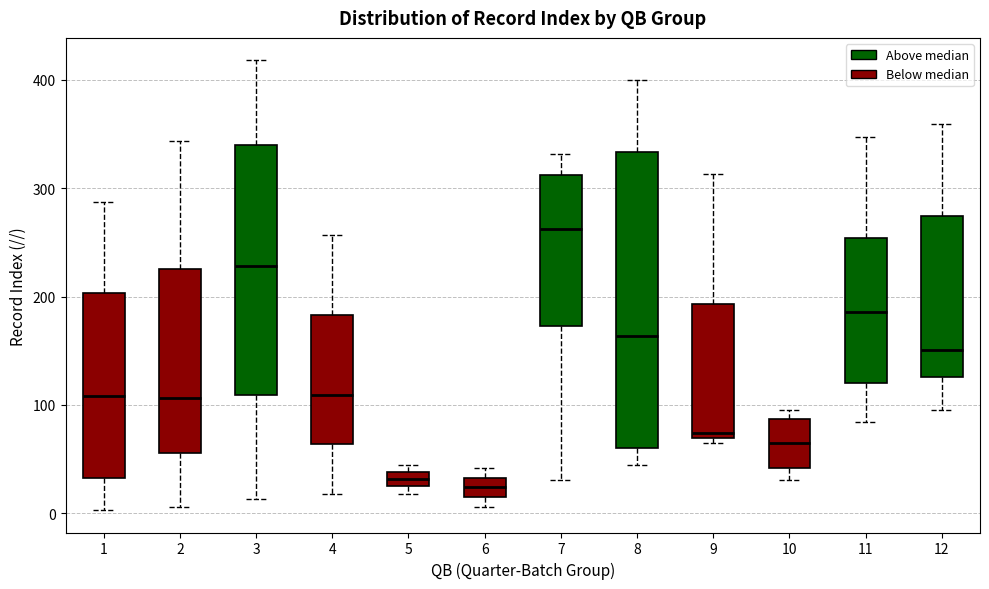

Comparing the boxes themselves (not the whiskers), which one is the tallest?

8